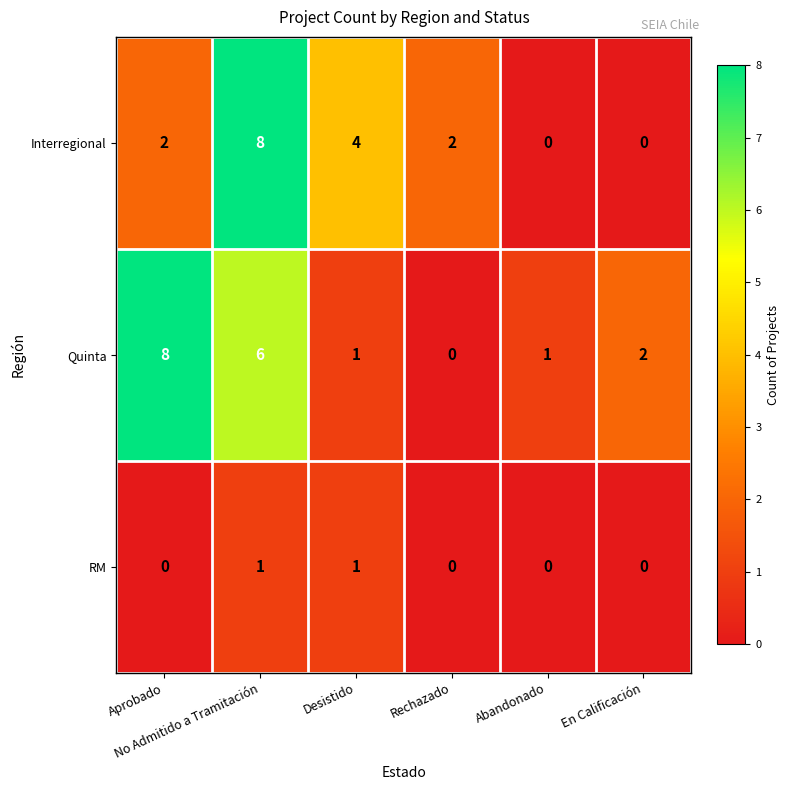

Count the Interregional values in the range 0 to 4.

5